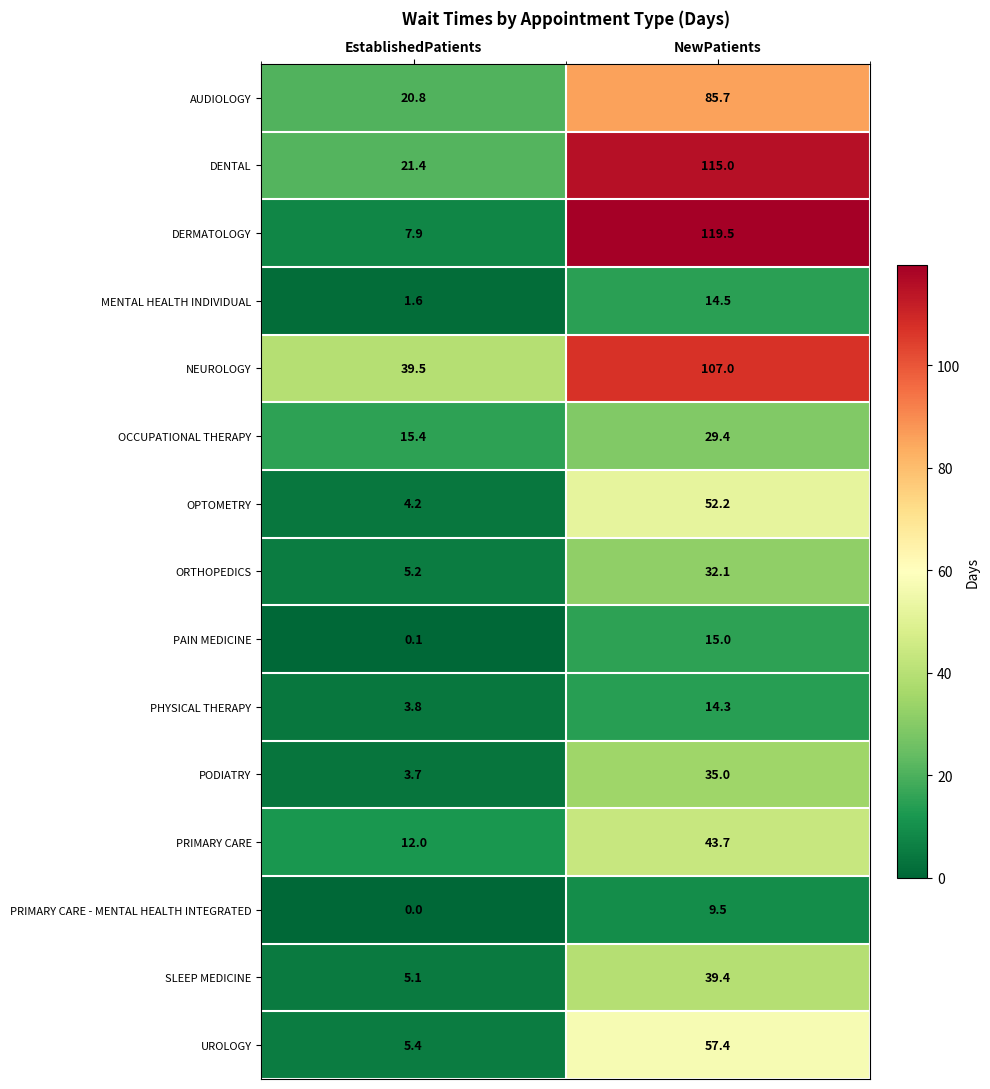

What is the total value across all series at EstablishedPatients?

146.1